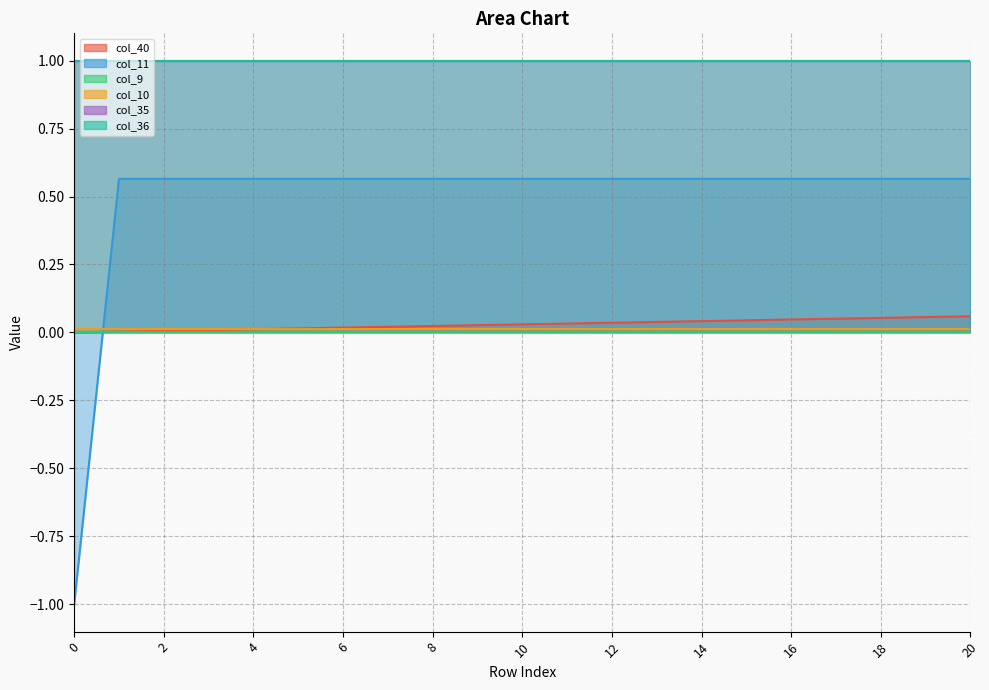

How many values in col_11 are below zero?

1